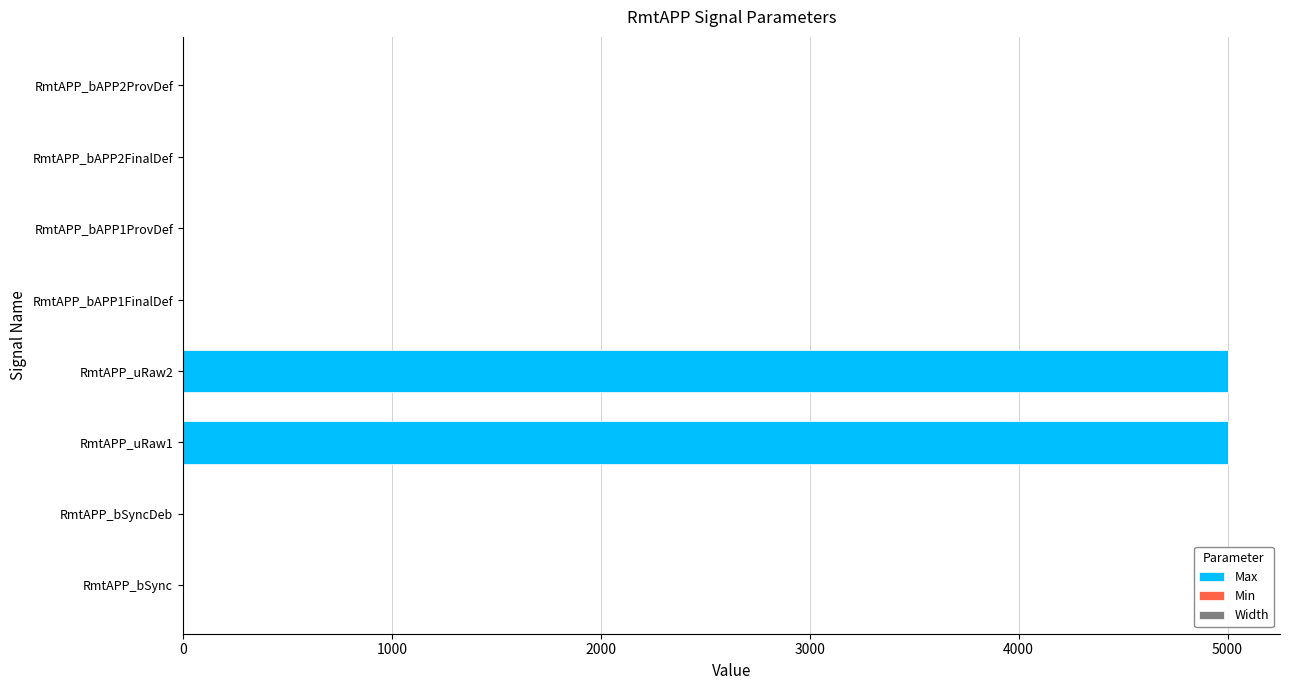

What is the highest value of the Max series?

5000